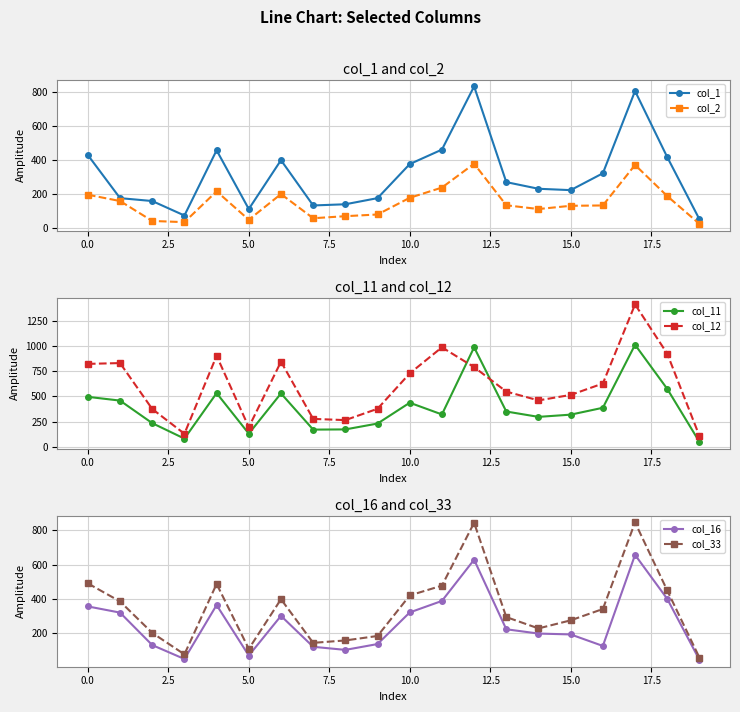

True or false: col_1 has more than 1 interior local peaks.

True